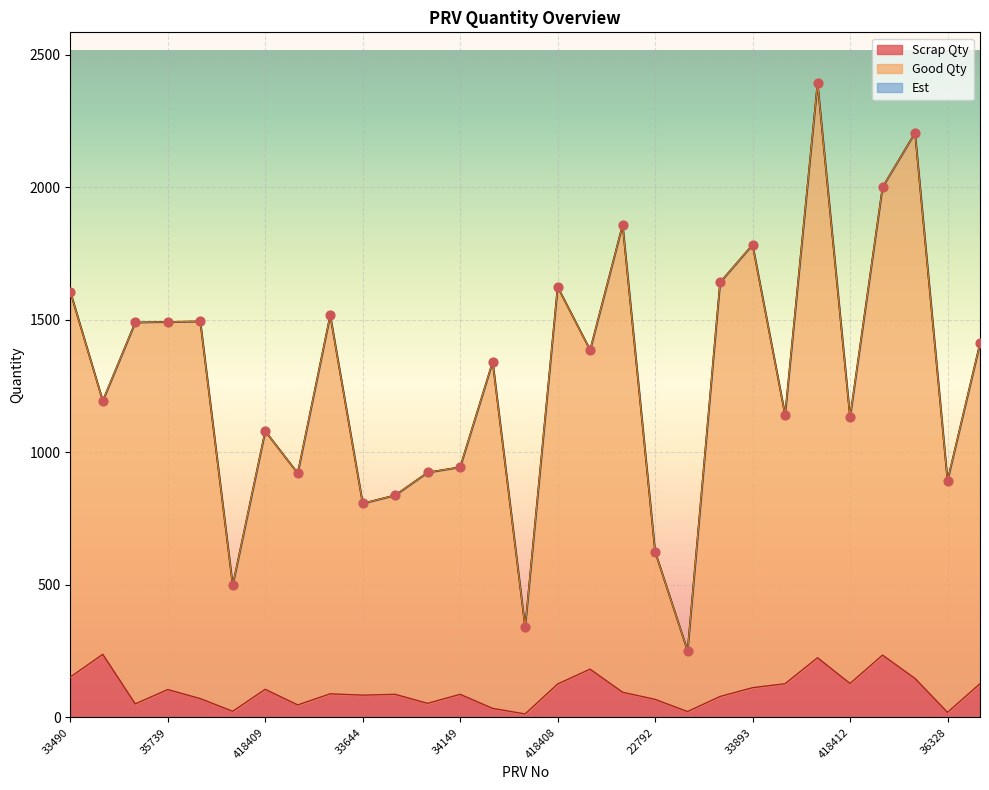

What is the total value across all series at 120903?

5011